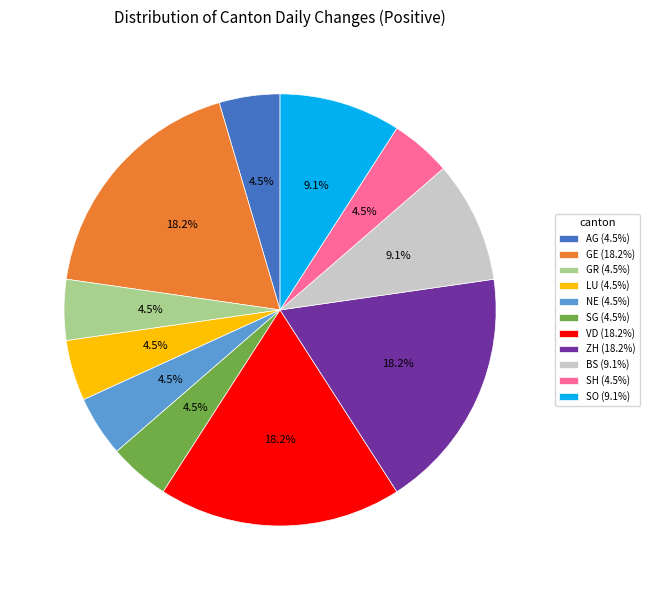

What percentage is NOT represented by SO?

90.9%